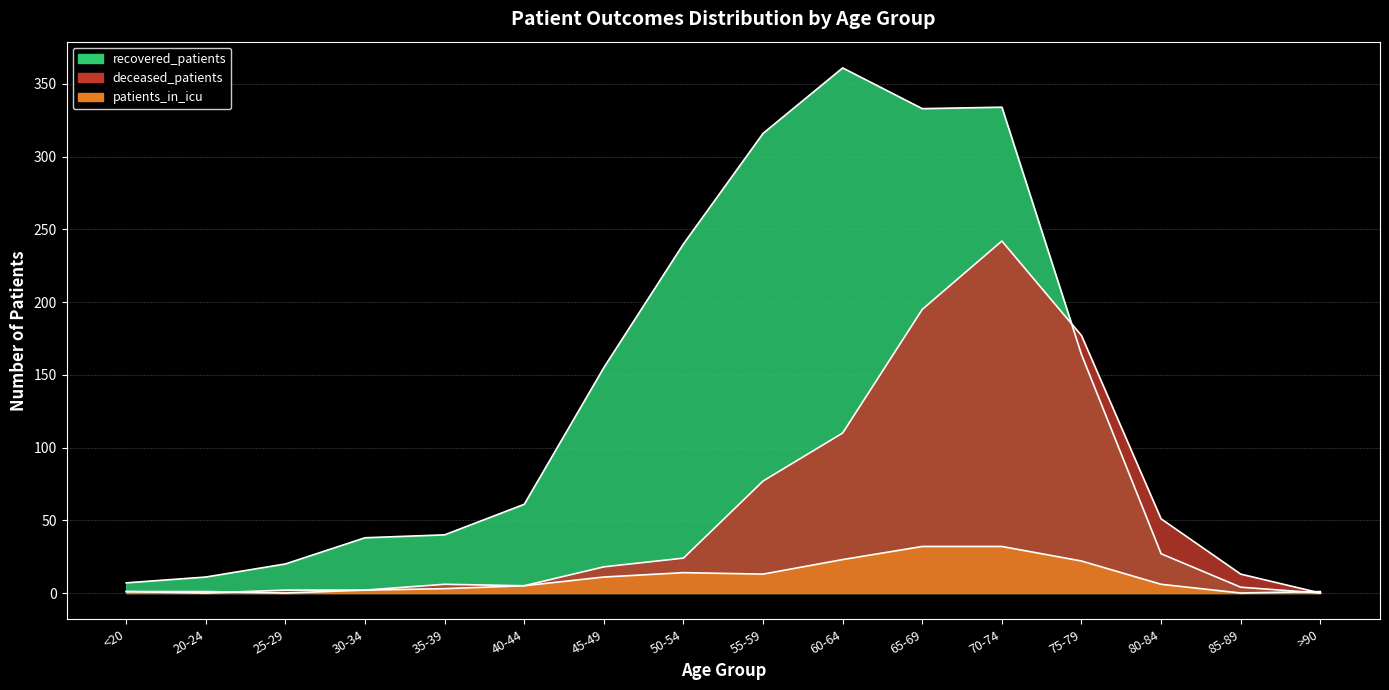

How many interior local valleys does the deceased_patients series have?

2